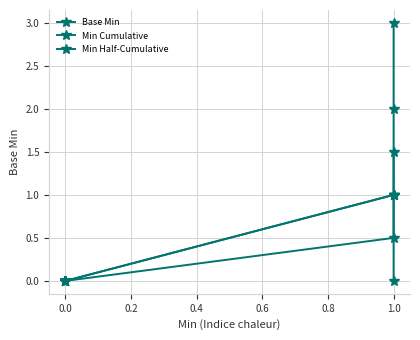

True or false: Min Half-Cumulative has more than 1 interior local peaks.

False